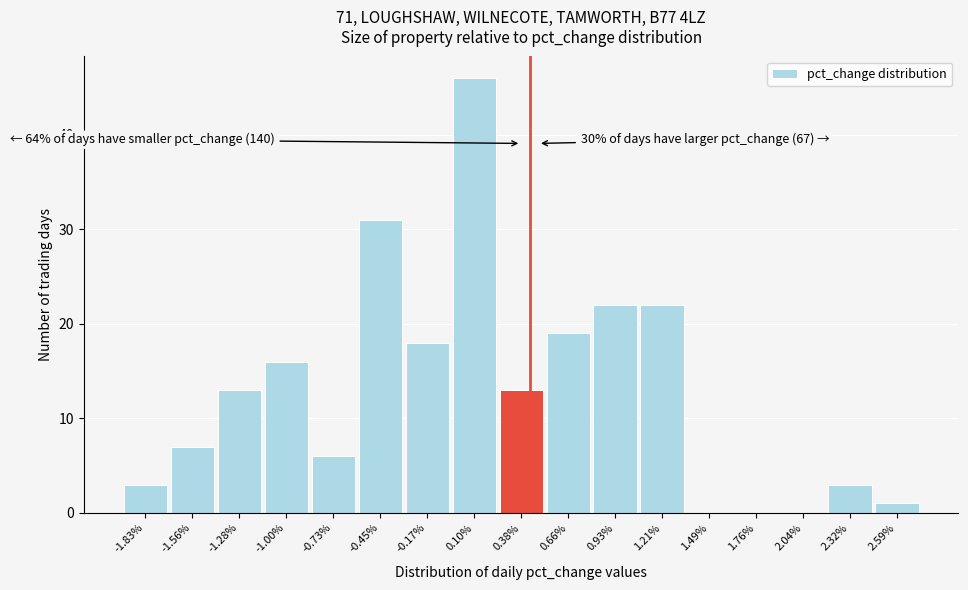

Over which range of the x-axis is the bar tallest?

-0.05 to 0.25